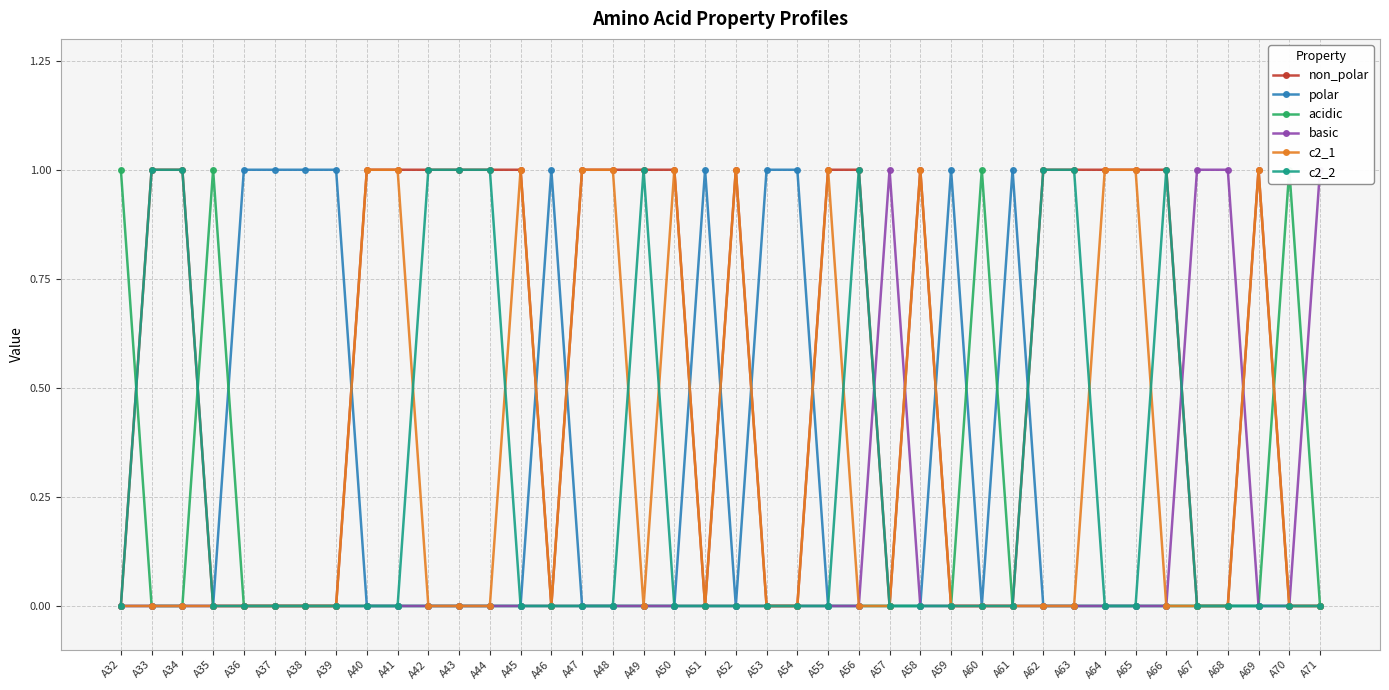

Which series has the largest range (max minus min)?

non_polar